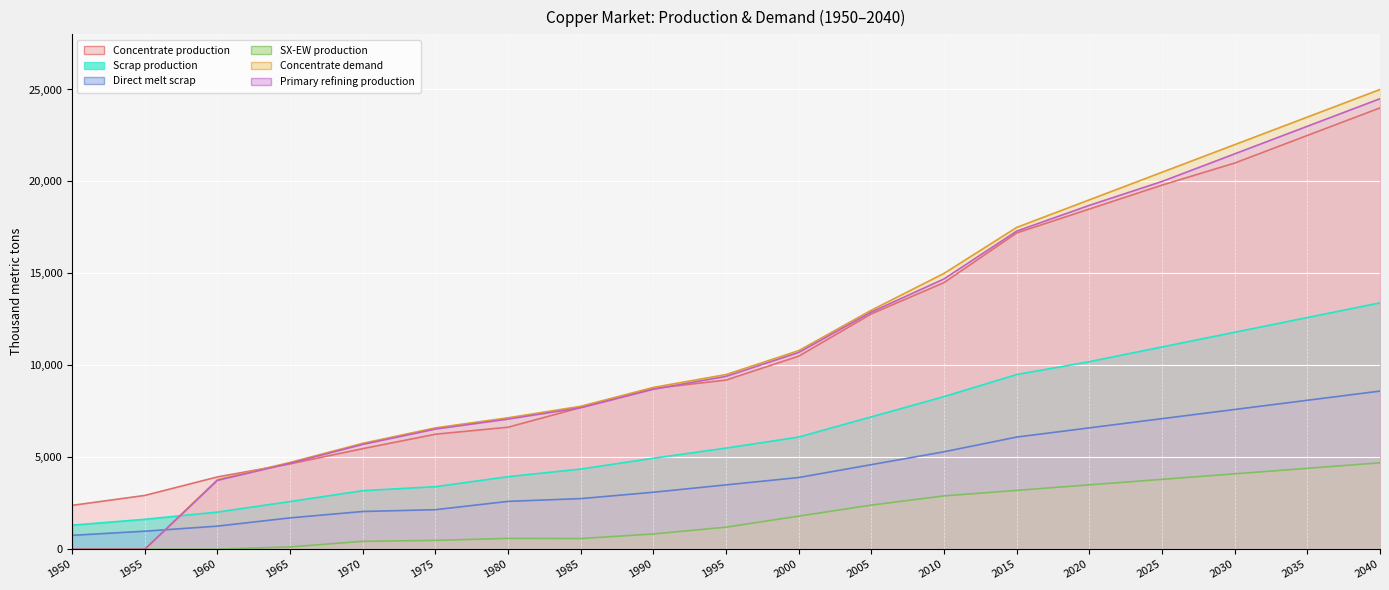

How many distinct data groups are displayed?

6